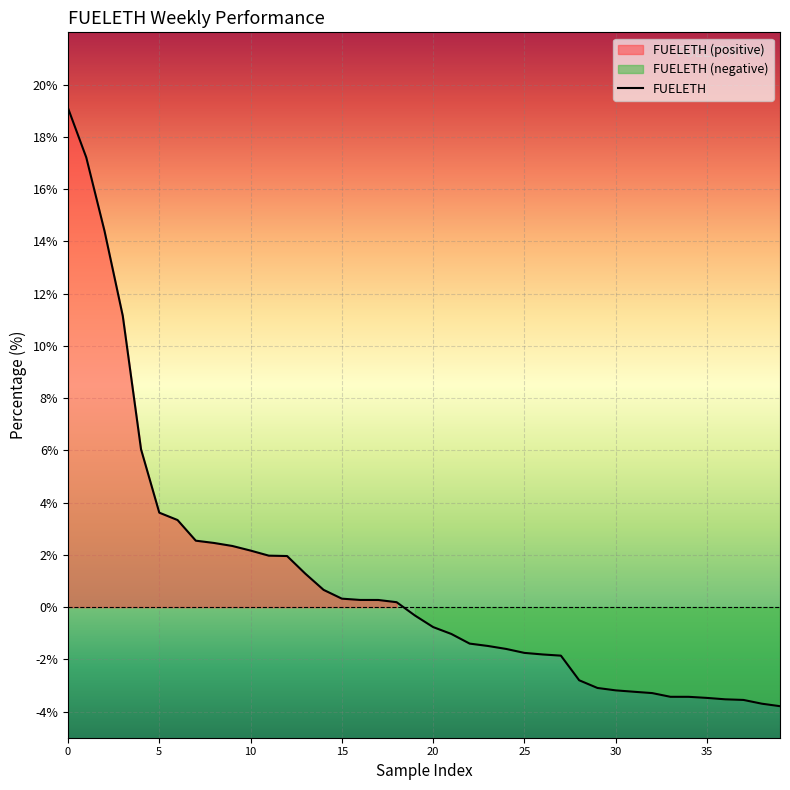

True or false: FUELETH has a value of -0.8 at 20.

True